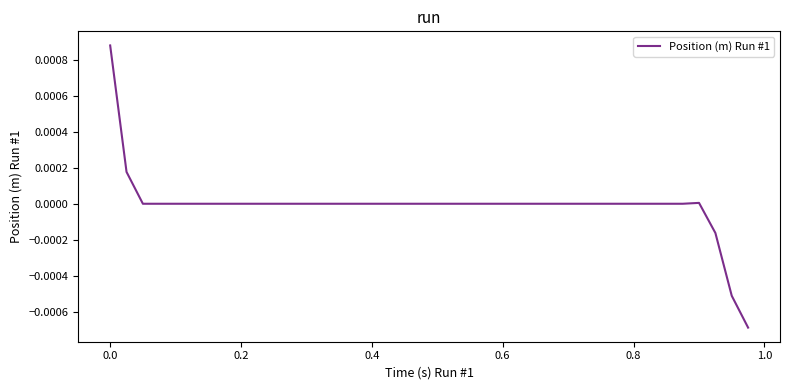

Count the number of data series in this chart.

1